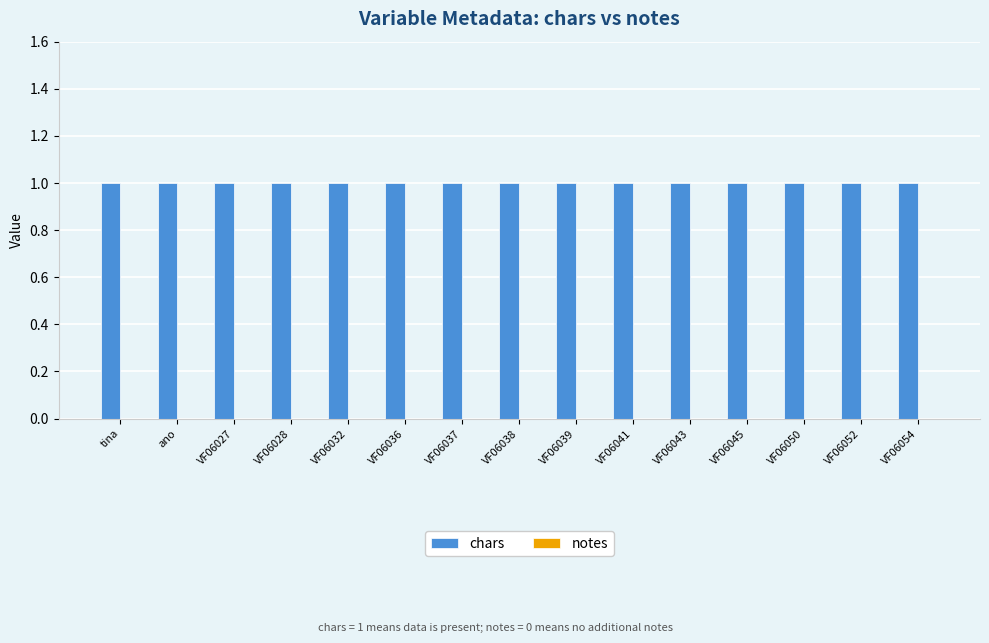

What are all the series names shown in the legend?

chars, notes